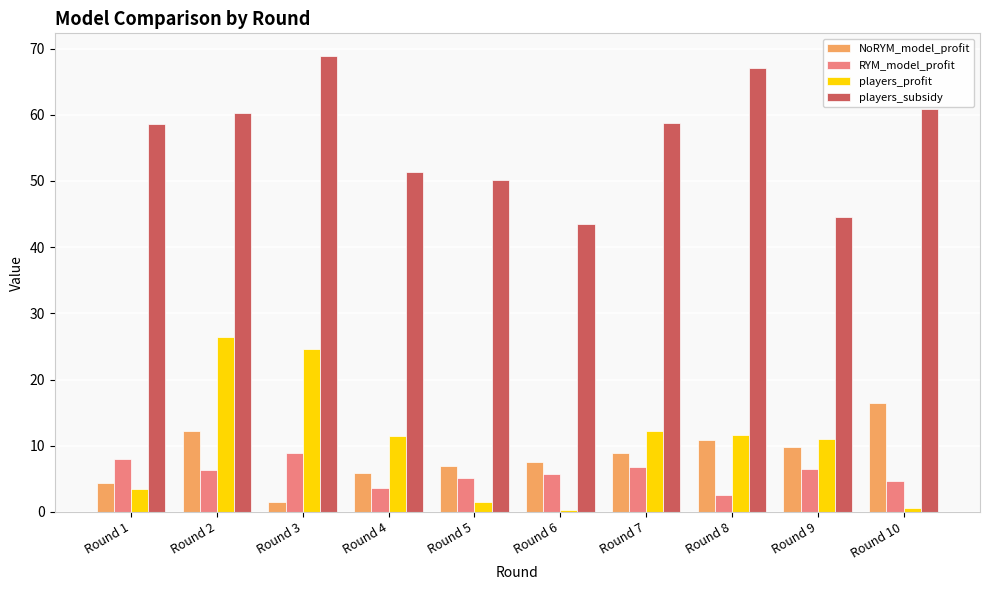

What is the difference between the maximum and minimum values in the players_profit series?

26.1